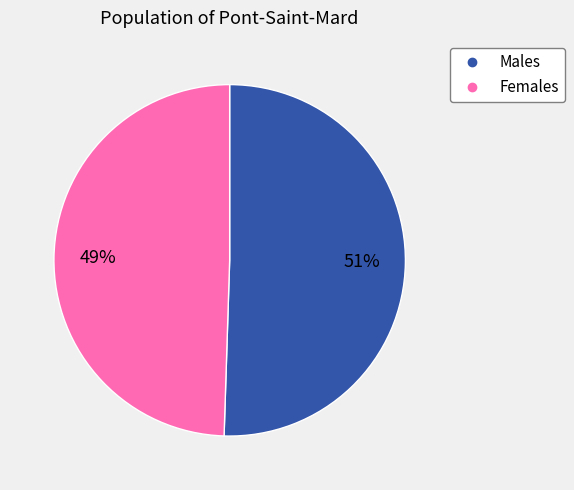

To the nearest percent, what is the average slice percentage?

50%